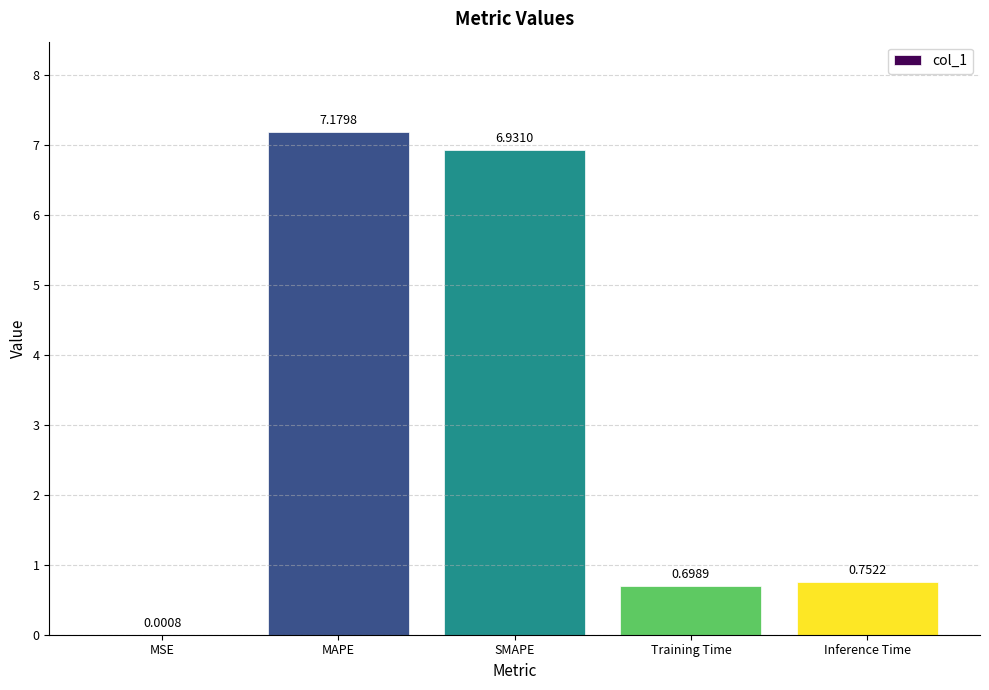

What is the sum of all values?

15.6